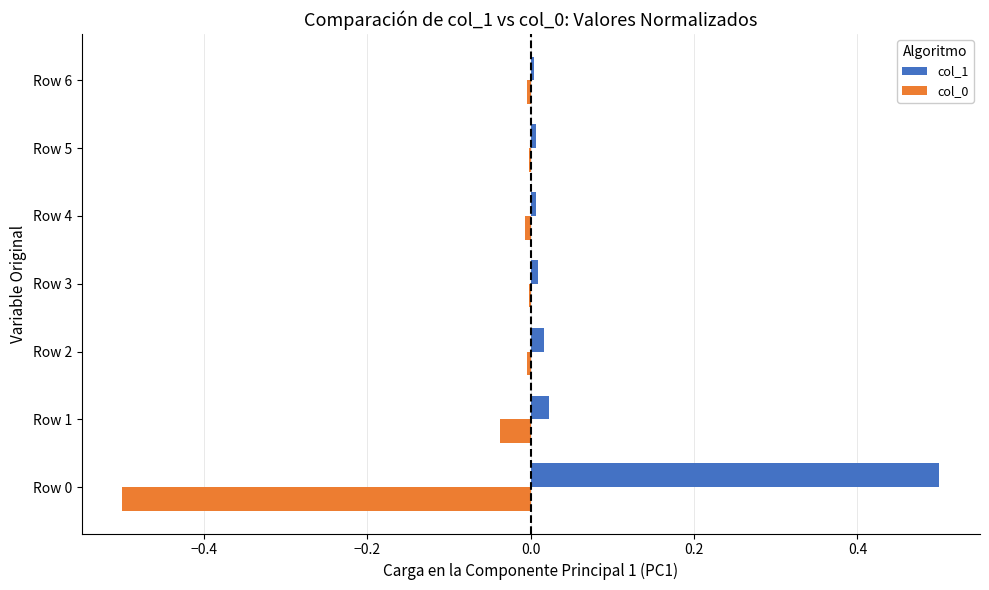

What is the greatest value displayed?

0.5